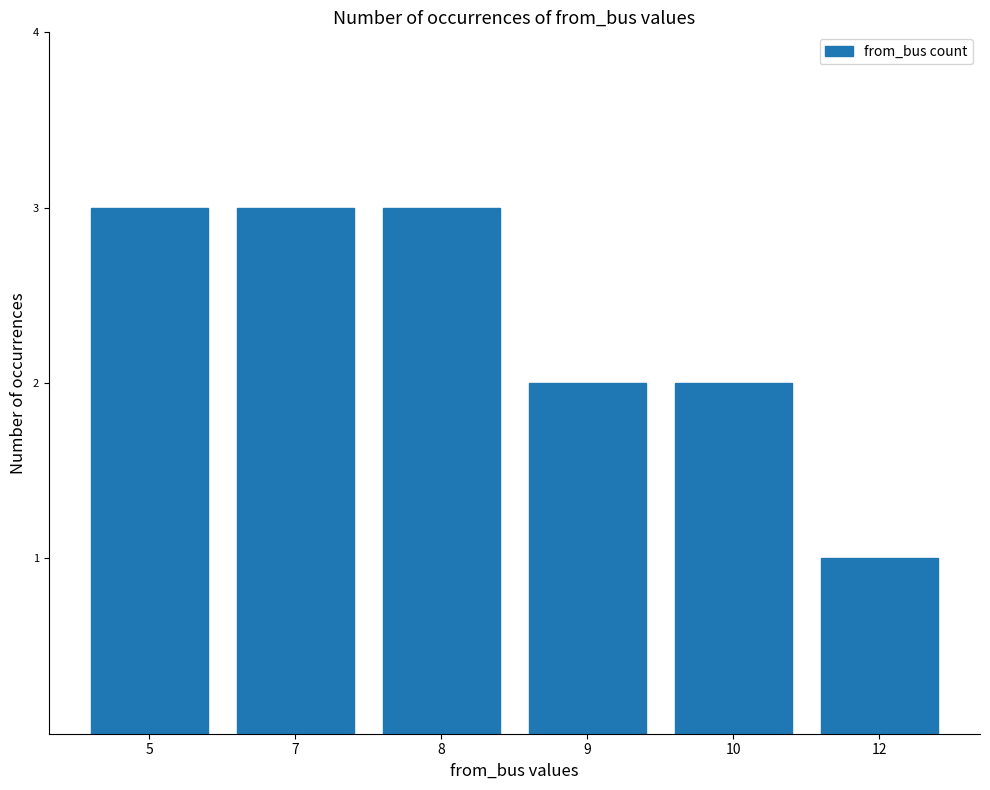

How many data points does each series have?

6